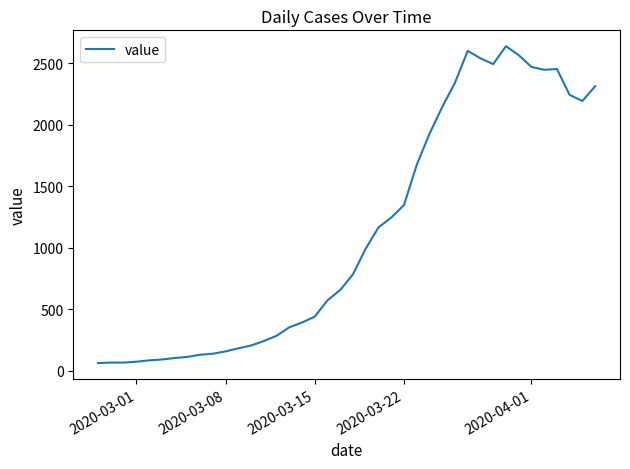

What is the smallest value displayed?

61